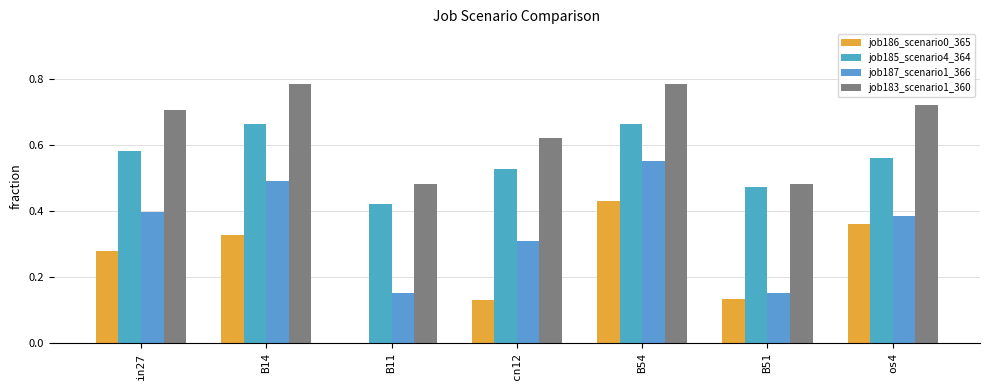

What is the total value across all series at B54?

2.4